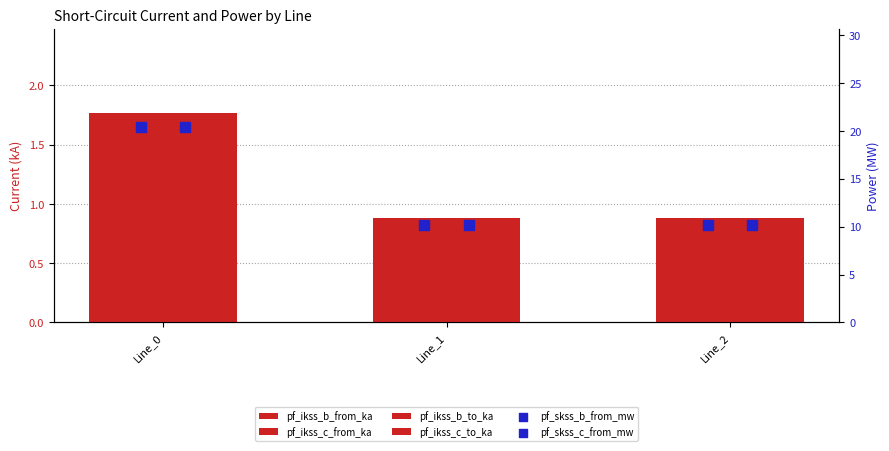

Is the value of pf_ikss_c_from_ka at Line_2 greater than the value of pf_ikss_c_to_ka at Line_1?

Yes